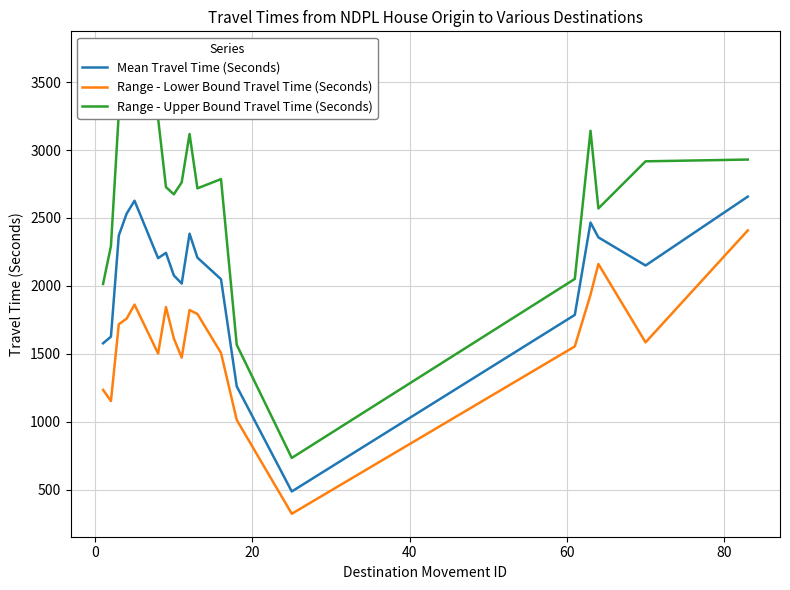

What is the highest value of the Mean Travel Time (Seconds) series?

2657